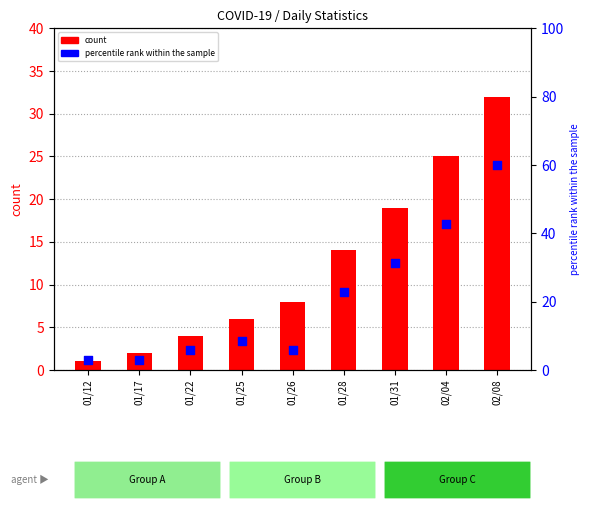

Which series reaches the minimum Y coordinate?

count